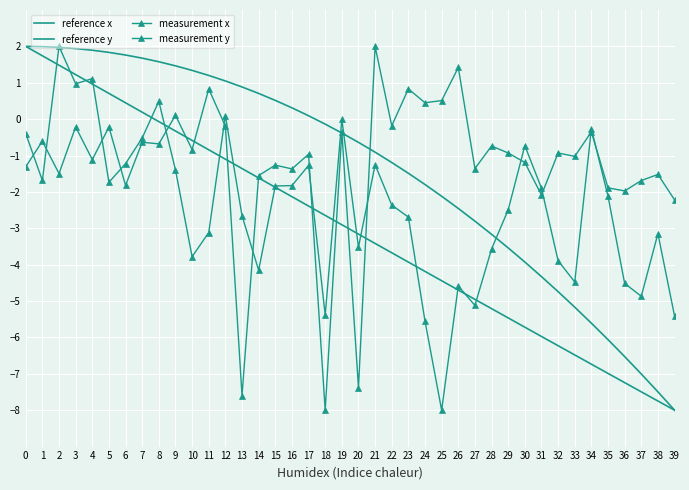

True or false: measurement x has a value of 0.2 at 8.

False